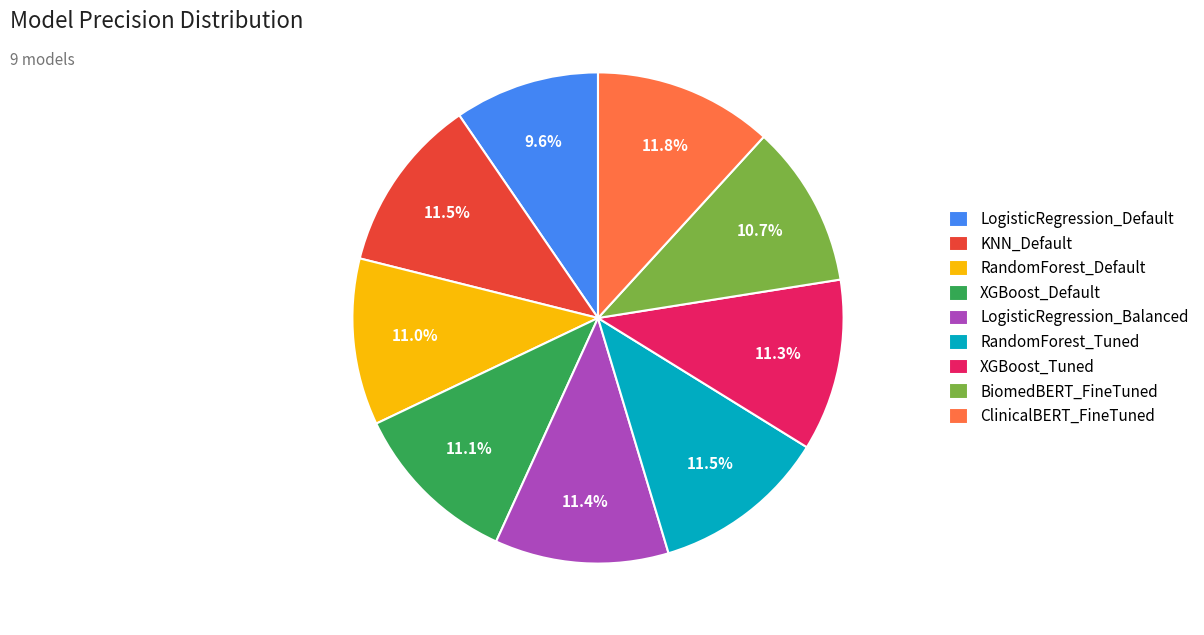

To the nearest percent, what is the difference between the BiomedBERT_FineTuned and RandomForest_Tuned slice percentages?

1%